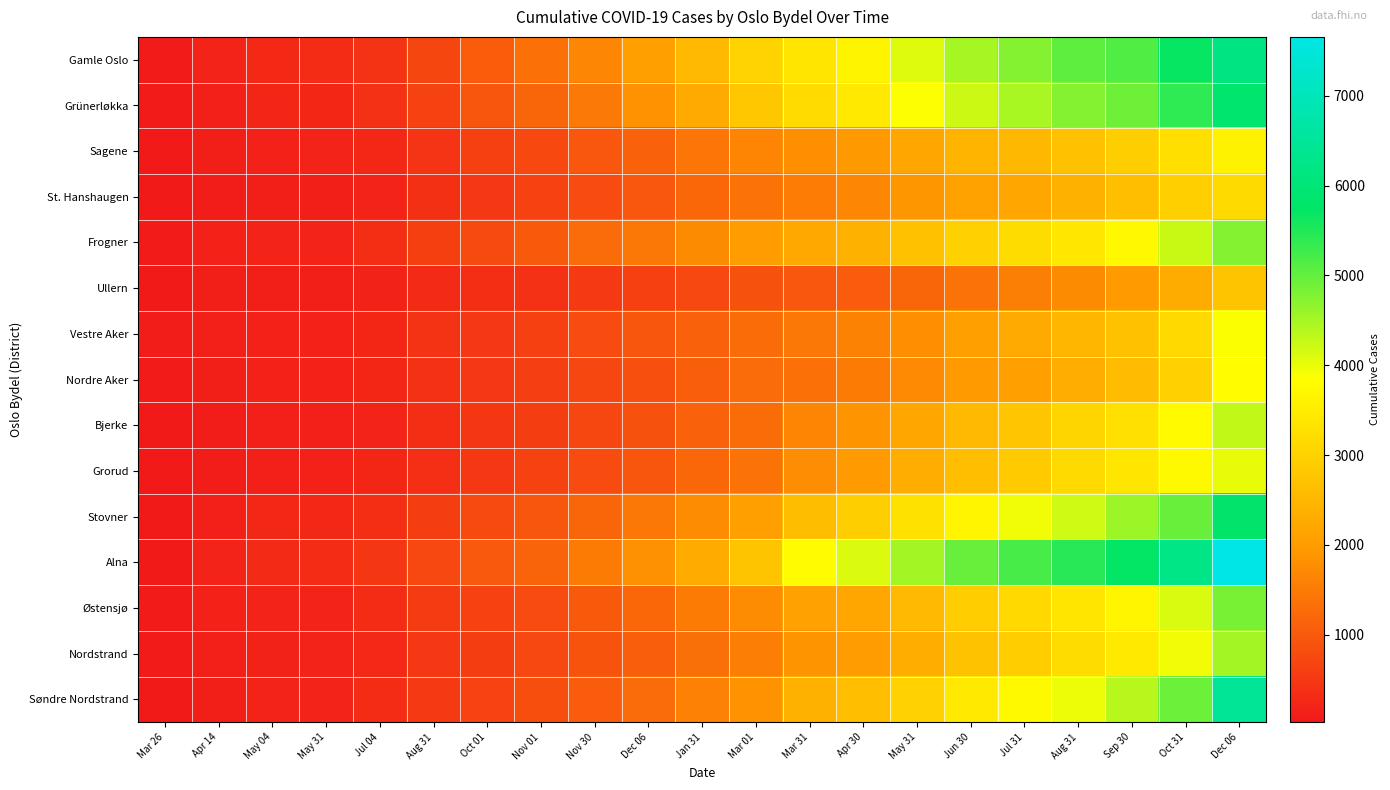

Reading left to right, extract all data points from this chart.

Gamle Oslo: Mar 26=67	Apr 14=199	May 04=275	May 31=297	Jul 04=406	Aug 31=703	Oct 01=1046	Nov 01=1341	Nov 30=1656	Dec 06=2054	Jan 31=2530	Mar 01=3022	Mar 31=3375	Apr 30=3641	May 31=4087	Jun 30=4505	Jul 31=4760	Aug 31=5035	Sep 30=5140	Oct 31=5701	Dec 06=6177
Grünerløkka: Mar 26=59	Apr 14=141	May 04=206	May 31=228	Jul 04=385	Aug 31=634	Oct 01=932	Nov 01=1181	Nov 30=1469	Dec 06=1842	Jan 31=2262	Mar 01=2797	Mar 31=3177	Apr 30=3424	May 31=3870	Jun 30=4226	Jul 31=4482	Aug 31=4758	Sep 30=4915	Oct 31=5403	Dec 06=5856
Sagene: Mar 26=47	Apr 14=117	May 04=157	May 31=174	Jul 04=247	Aug 31=431	Oct 01=618	Nov 01=753	Nov 30=950	Dec 06=1119	Jan 31=1403	Mar 01=1640	Mar 31=1793	Apr 30=1954	May 31=2201	Jun 30=2442	Jul 31=2514	Aug 31=2693	Sep 30=2935	Oct 31=3247	Dec 06=3602
St. Hanshaugen: Mar 26=33	Apr 14=78	May 04=107	May 31=101	Jul 04=190	Aug 31=376	Oct 01=501	Nov 01=637	Nov 30=773	Dec 06=957	Jan 31=1196	Mar 01=1375	Mar 31=1500	Apr 30=1667	May 31=1900	Jun 30=2115	Jul 31=2197	Aug 31=2380	Sep 30=2652	Oct 31=2960	Dec 06=3163
Frogner: Mar 26=67	Apr 14=146	May 04=188	May 31=192	Jul 04=340	Aug 31=601	Oct 01=768	Nov 01=1004	Nov 30=1247	Dec 06=1450	Jan 31=1728	Mar 01=2035	Mar 31=2221	Apr 30=2390	May 31=2697	Jun 30=2987	Jul 31=3192	Aug 31=3408	Sep 30=3707	Oct 31=4249	Dec 06=4760
Ullern: Mar 26=51	Apr 14=104	May 04=124	May 31=124	Jul 04=168	Aug 31=281	Oct 01=329	Nov 01=393	Nov 30=504	Dec 06=617	Jan 31=734	Mar 01=861	Mar 31=950	Apr 30=1031	May 31=1175	Jun 30=1374	Jul 31=1559	Aug 31=1730	Sep 30=1987	Oct 31=2294	Dec 06=2741
Vestre Aker: Mar 26=75	Apr 14=132	May 04=157	May 31=157	Jul 04=227	Aug 31=397	Oct 01=490	Nov 01=607	Nov 30=775	Dec 06=920	Jan 31=1125	Mar 01=1268	Mar 31=1445	Apr 30=1593	May 31=1794	Jun 30=2077	Jul 31=2269	Aug 31=2492	Sep 30=2706	Oct 31=3144	Dec 06=3873
Nordre Aker: Mar 26=59	Apr 14=117	May 04=145	May 31=145	Jul 04=225	Aug 31=390	Oct 01=487	Nov 01=577	Nov 30=720	Dec 06=856	Jan 31=1055	Mar 01=1249	Mar 31=1347	Apr 30=1496	May 31=1716	Jun 30=1963	Jul 31=2075	Aug 31=2318	Sep 30=2601	Oct 31=2977	Dec 06=3816
Bjerke: Mar 26=26	Apr 14=78	May 04=134	May 31=134	Jul 04=184	Aug 31=330	Oct 01=466	Nov 01=570	Nov 30=715	Dec 06=870	Jan 31=1107	Mar 01=1267	Mar 31=1635	Apr 30=1866	May 31=2205	Jun 30=2541	Jul 31=2759	Aug 31=3061	Sep 30=3270	Oct 31=3760	Dec 06=4295
Grorud: Mar 26=24	Apr 14=80	May 04=140	May 31=147	Jul 04=225	Aug 31=357	Oct 01=488	Nov 01=625	Nov 30=780	Dec 06=930	Jan 31=1190	Mar 01=1375	Mar 31=1764	Apr 30=1980	May 31=2317	Jun 30=2648	Jul 31=2875	Aug 31=3168	Sep 30=3390	Oct 31=3728	Dec 06=4016
Stovner: Mar 26=30	Apr 14=143	May 04=236	May 31=240	Jul 04=349	Aug 31=570	Oct 01=766	Nov 01=930	Nov 30=1181	Dec 06=1427	Jan 31=1746	Mar 01=2064	Mar 31=2614	Apr 30=2946	May 31=3274	Jun 30=3660	Jul 31=3946	Aug 31=4213	Sep 30=4578	Oct 31=4965	Dec 06=5795
Alna: Mar 26=45	Apr 14=179	May 04=283	May 31=308	Jul 04=463	Aug 31=739	Oct 01=979	Nov 01=1157	Nov 30=1487	Dec 06=1823	Jan 31=2280	Mar 01=2751	Mar 31=3773	Apr 30=4113	May 31=4517	Jun 30=4970	Jul 31=5199	Aug 31=5436	Sep 30=5725	Oct 31=6218	Dec 06=7657
Østensjø: Mar 26=63	Apr 14=152	May 04=199	May 31=201	Jul 04=308	Aug 31=531	Oct 01=633	Nov 01=782	Nov 30=995	Dec 06=1194	Jan 31=1496	Mar 01=1741	Mar 31=2083	Apr 30=2192	May 31=2530	Jun 30=2907	Jul 31=3127	Aug 31=3387	Sep 30=3649	Oct 31=4138	Dec 06=4853
Nordstrand: Mar 26=56	Apr 14=139	May 04=172	May 31=174	Jul 04=258	Aug 31=472	Oct 01=564	Nov 01=729	Nov 30=900	Dec 06=1070	Jan 31=1326	Mar 01=1537	Mar 31=1874	Apr 30=2002	May 31=2338	Jun 30=2716	Jul 31=2930	Aug 31=3189	Sep 30=3424	Oct 31=3936	Dec 06=4525
Søndre Nordstrand: Mar 26=26	Apr 14=114	May 04=197	May 31=202	Jul 04=296	Aug 31=505	Oct 01=661	Nov 01=819	Nov 30=1033	Dec 06=1247	Jan 31=1575	Mar 01=1840	Mar 31=2402	Apr 30=2660	May 31=3014	Jun 30=3432	Jul 31=3723	Aug 31=3988	Sep 30=4374	Oct 31=4939	Dec 06=6476